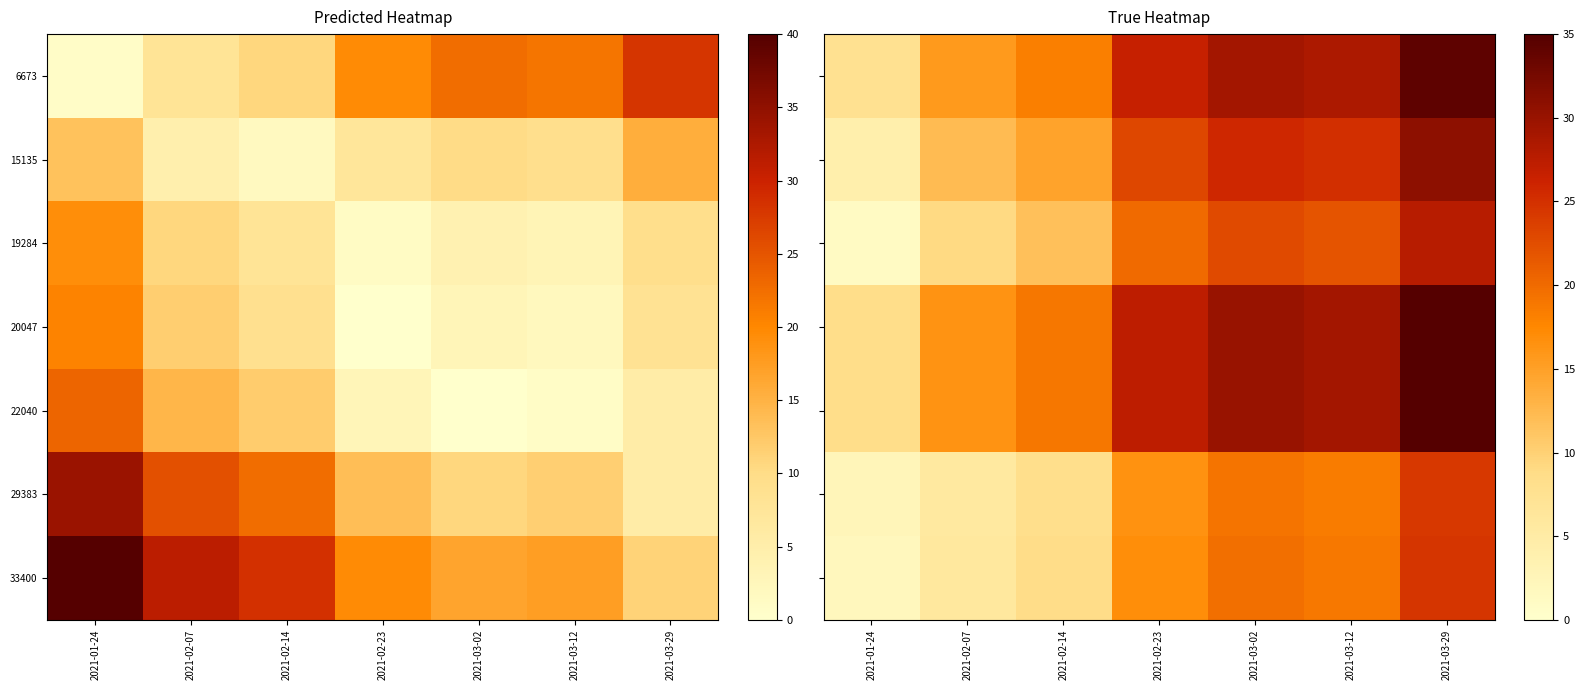

Which has a higher value, 2021-02-23 or 2021-02-07?

2021-02-23